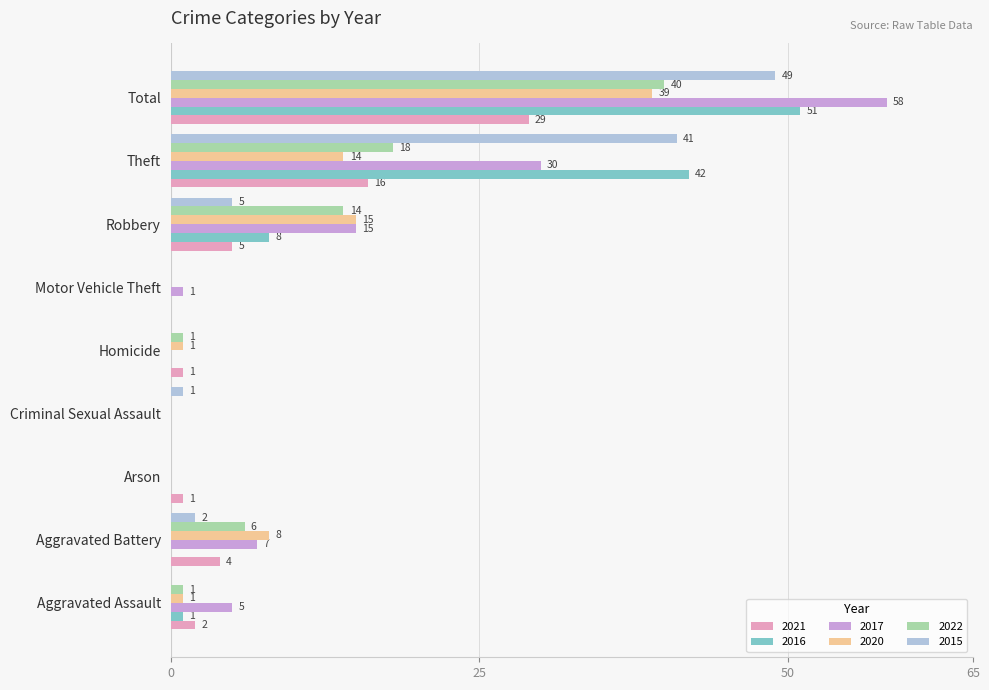

Is it true that 2017 equals 30 at Theft?

True